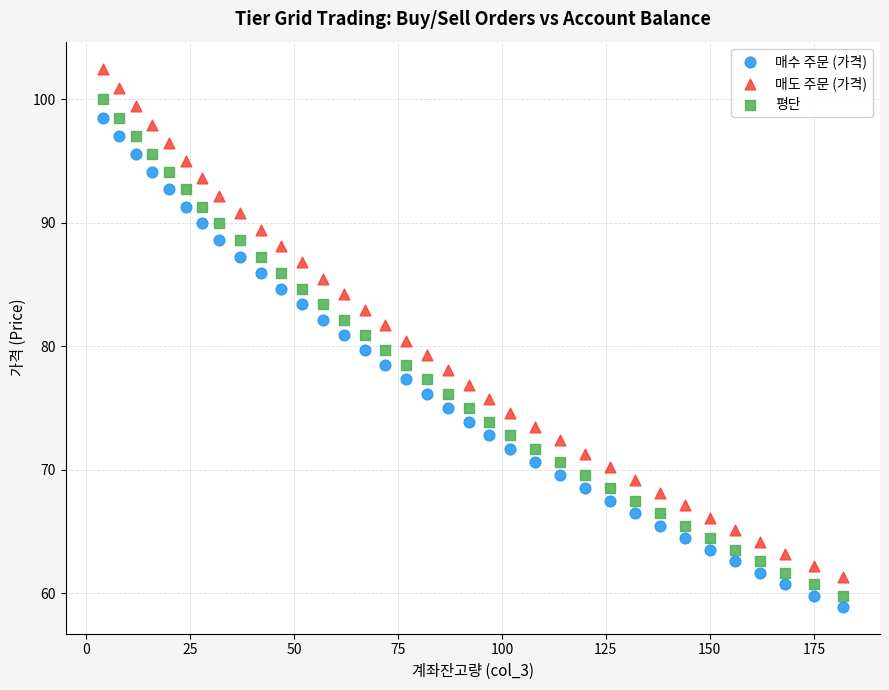

Across all data points, what is the range of X values (max minus min)?

178.0